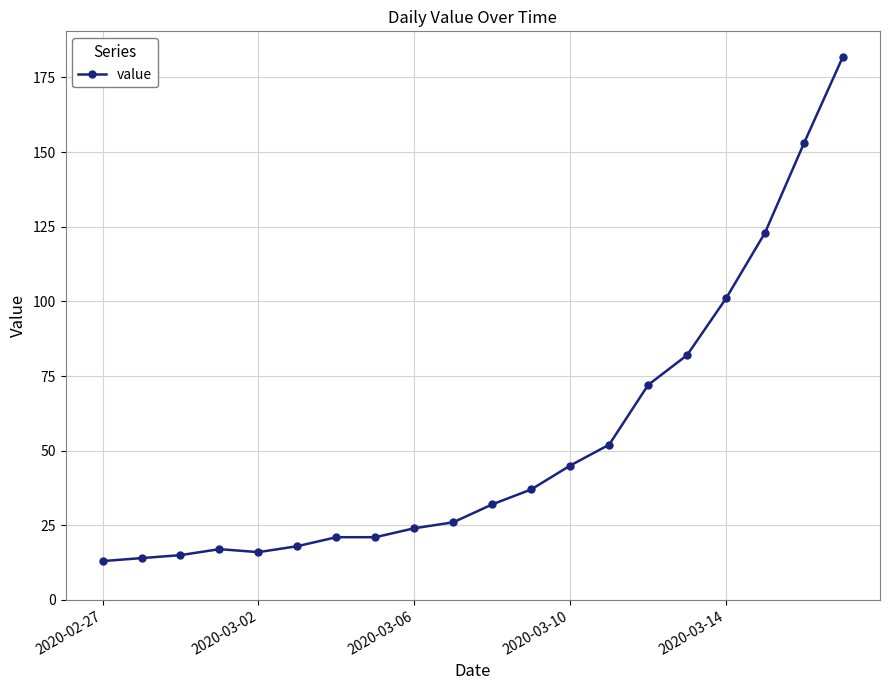

What is the value of the 9th point from the left?

24